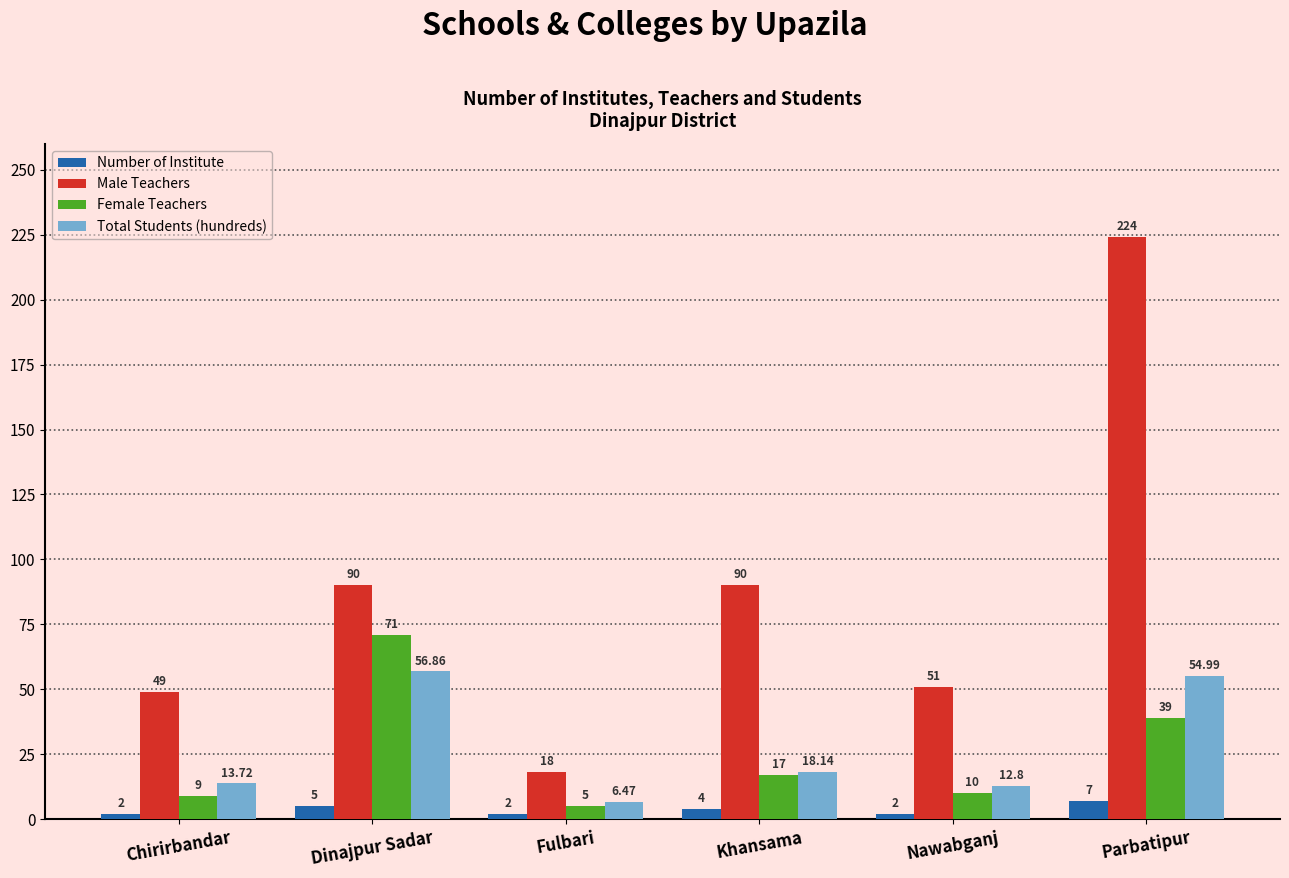

Where is Number of Institute nearest to the value 4?

Khansama